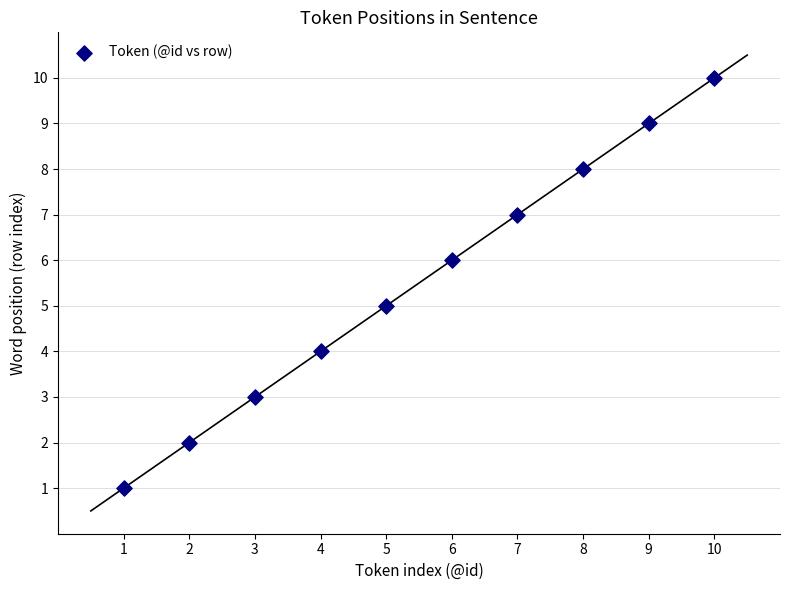

What is the average Y value?

6